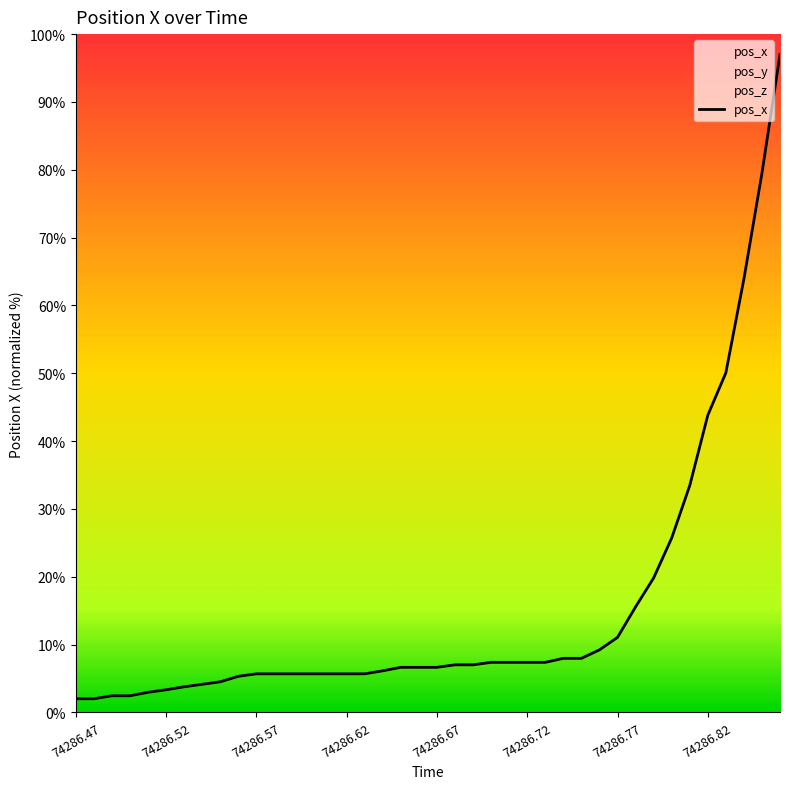

What is the difference between the second highest and minimum values?

77.5